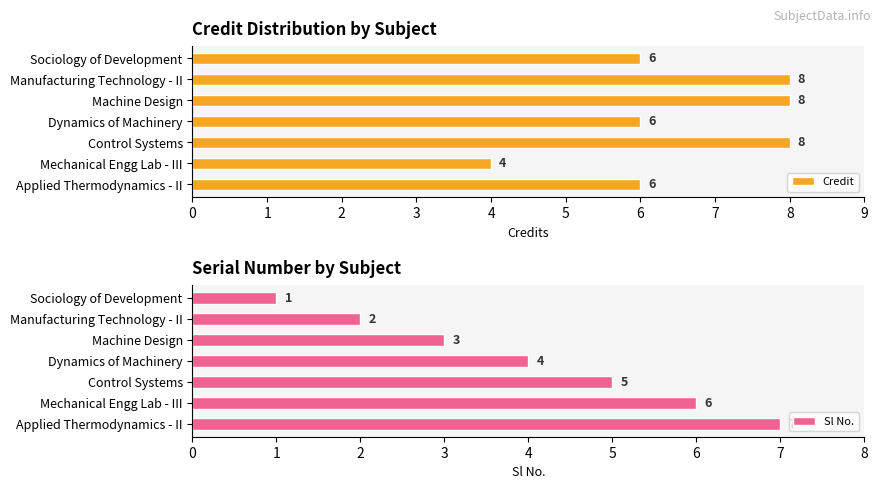

Count the Credit values in the range 6 to 8.

6